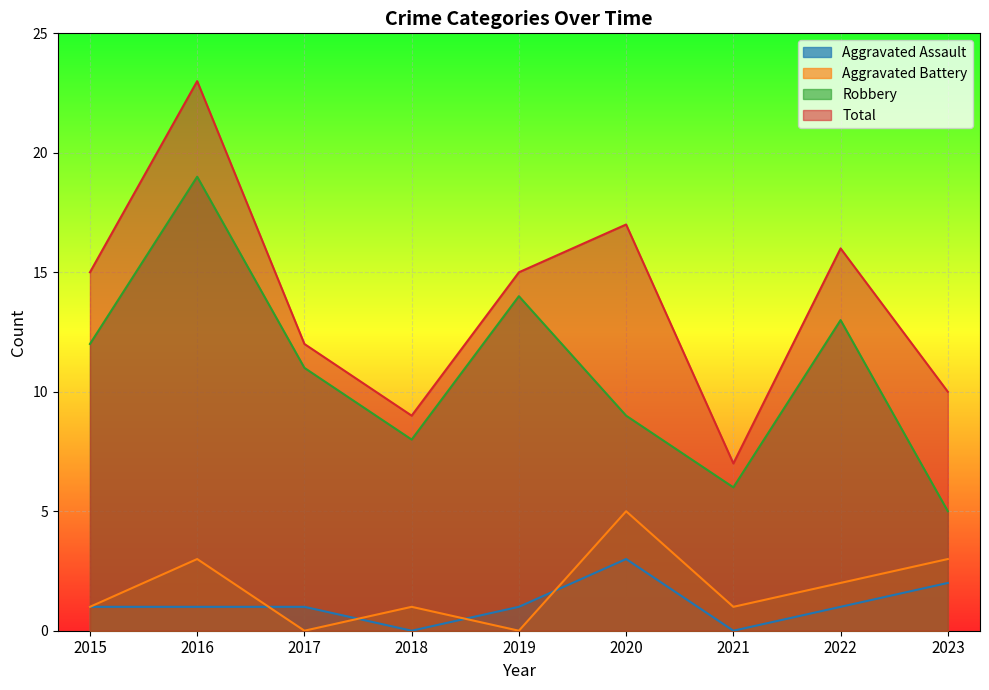

Which has a higher value, 2015 or 2023?

2023